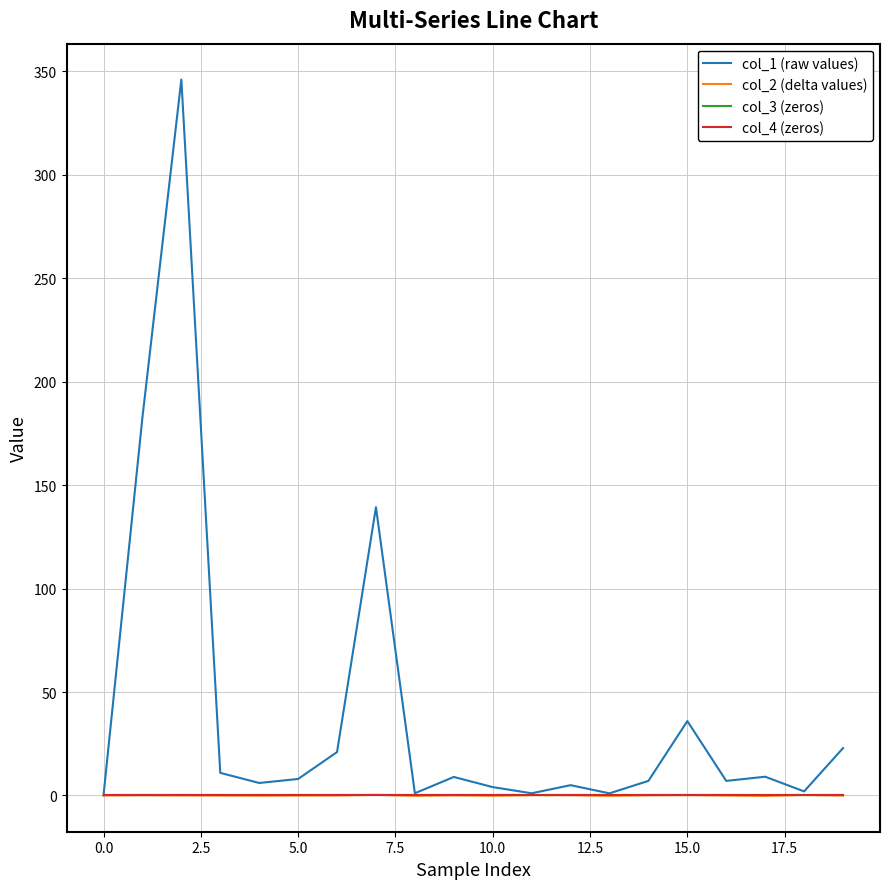

Does the chart have visible grid lines?

Yes